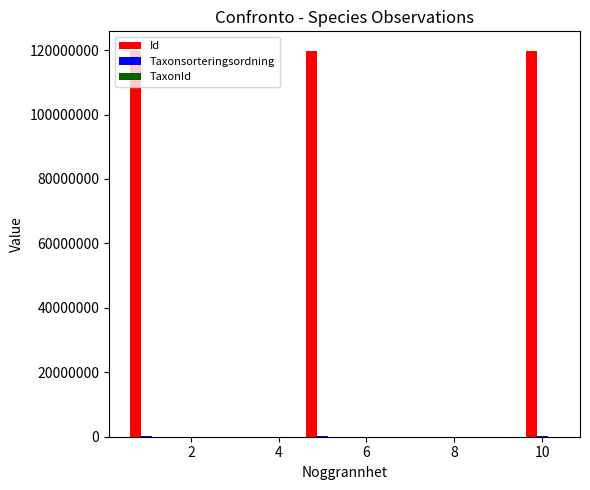

Which has a higher value, 6 or 2?

6